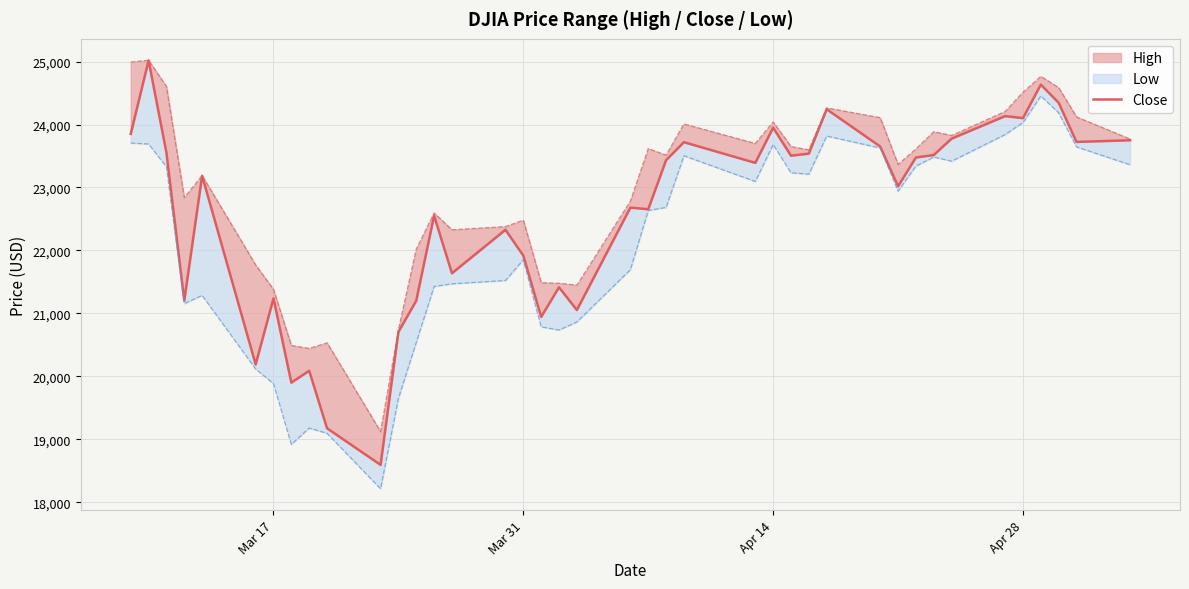

How many interior local peaks (higher than both neighbors) does the data have?

13